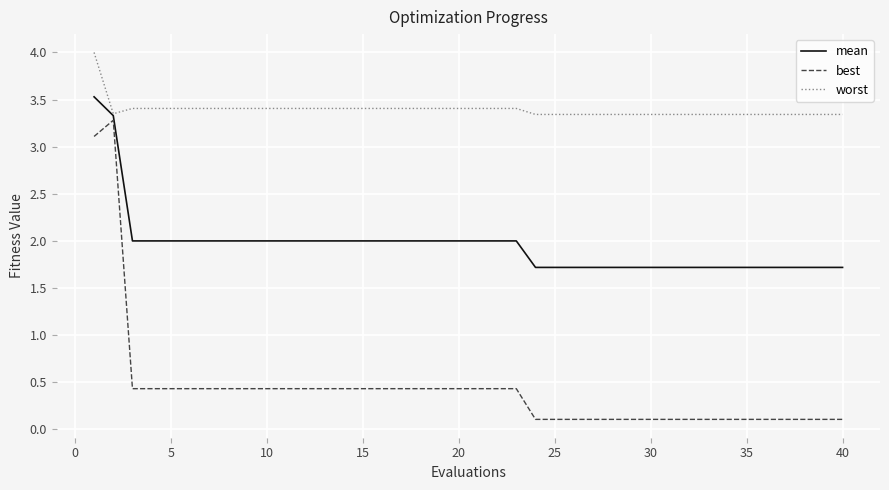

Rank the series by their average value, from highest to lowest.

worst, mean, best